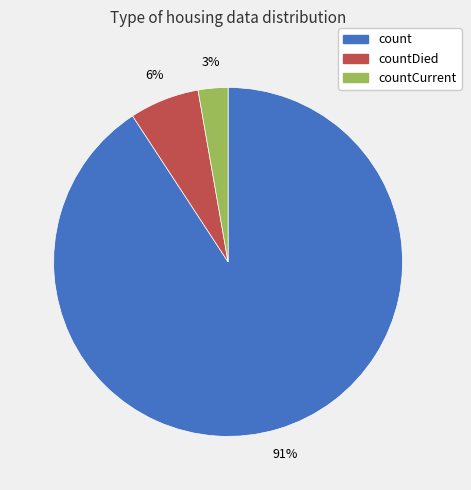

Is there any slice that represents more than half of the pie?

Yes